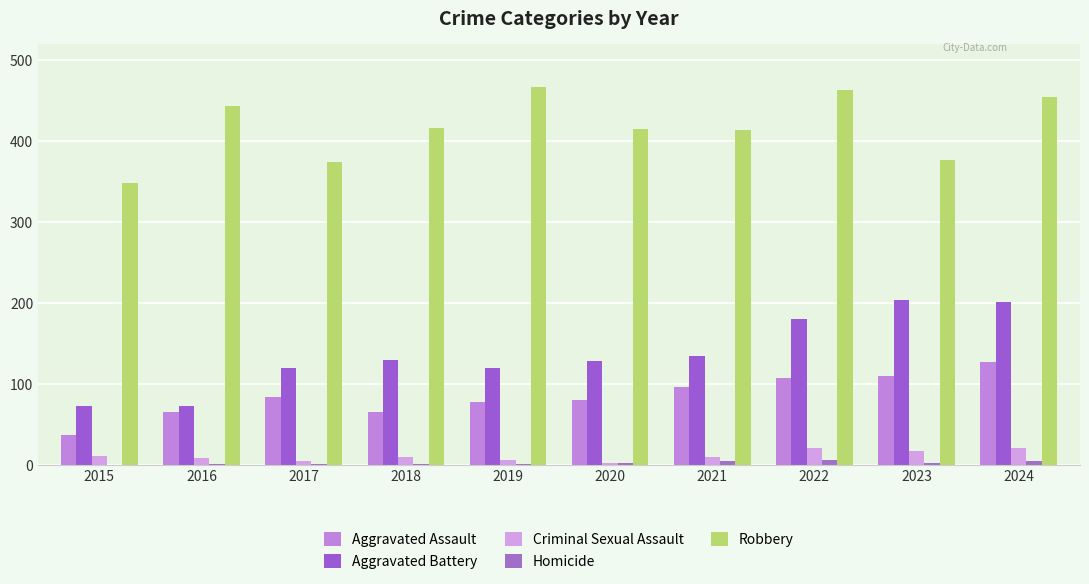

What is the value of the Robbery bar at the 1st from the left?

348